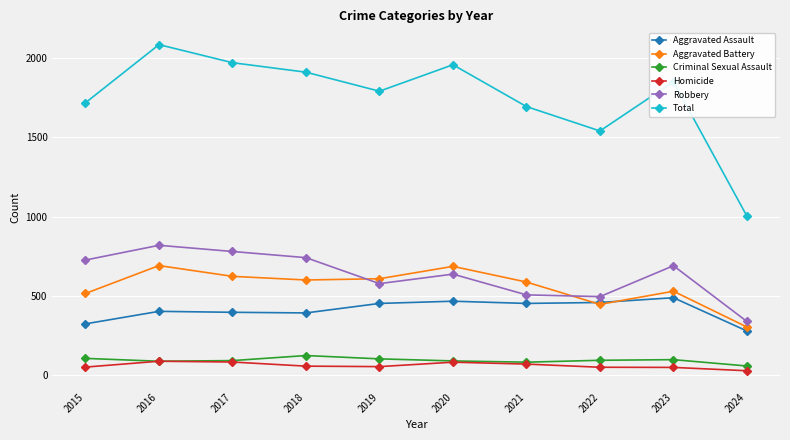

At which category does Total reach its first local peak?

2016